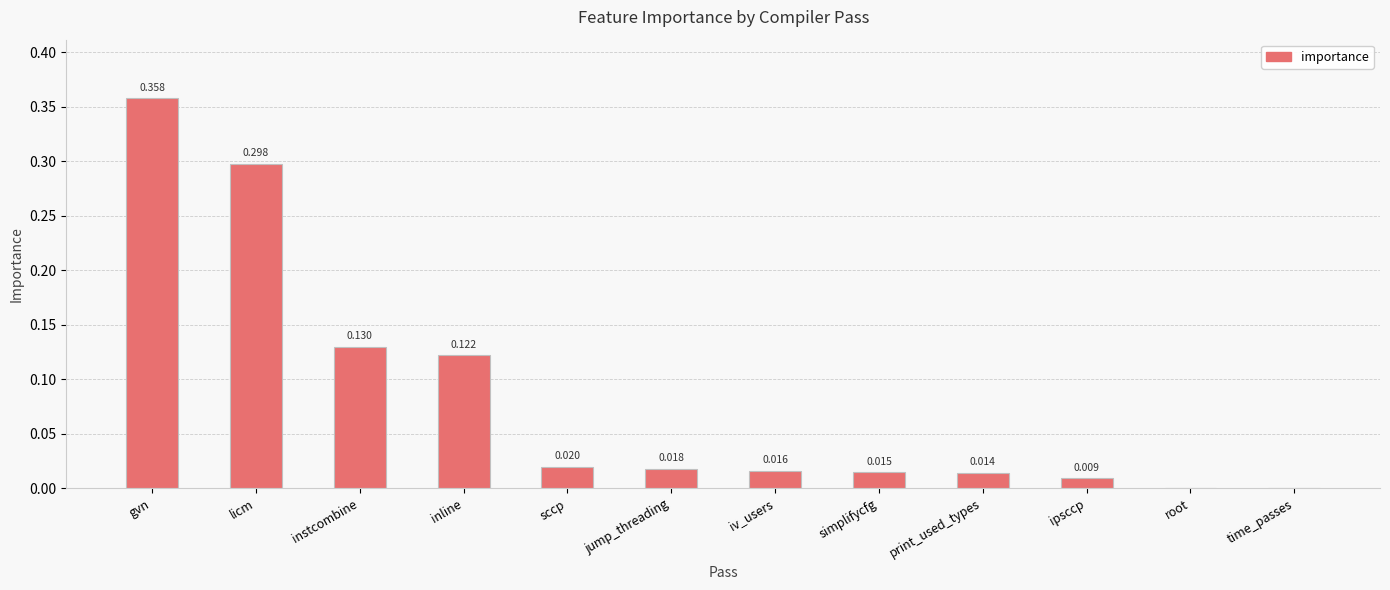

Between simplifycfg and root, which is larger?

simplifycfg